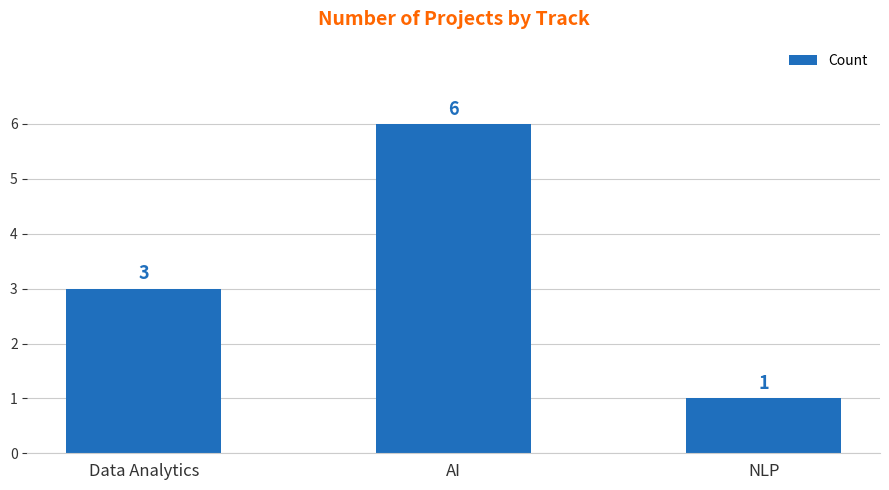

Count the values in the range 1 to 6.

3